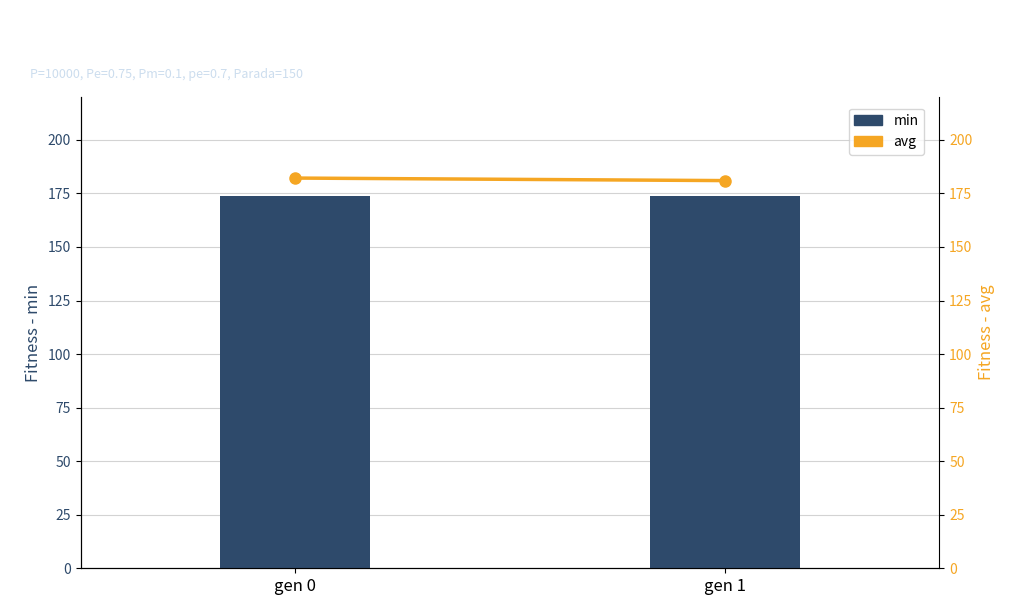

Rank the series by their maximum value, from lowest to highest.

min, avg